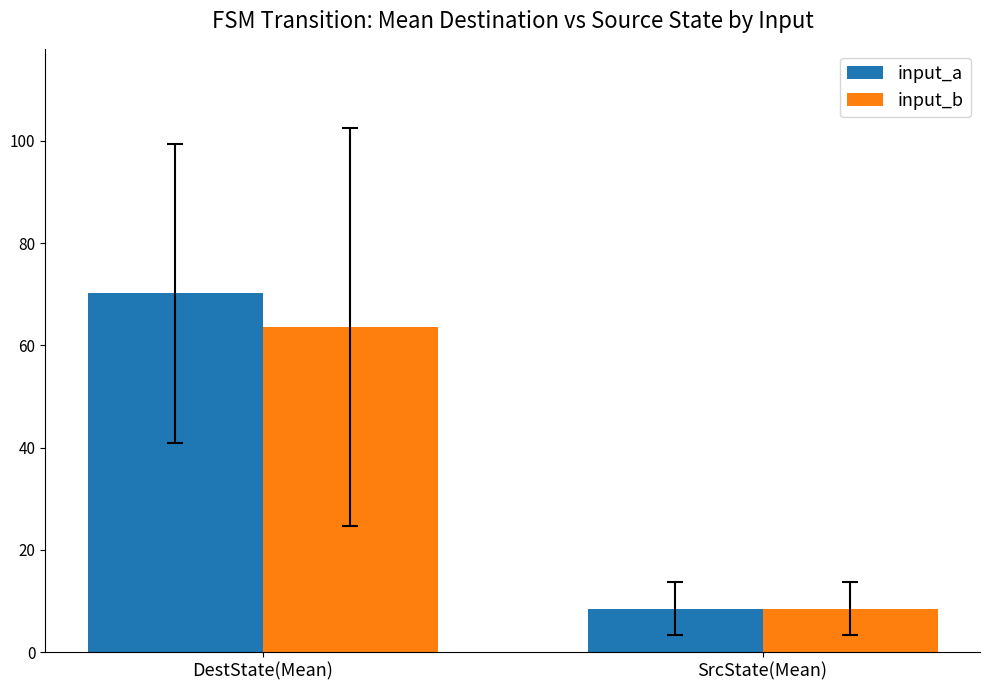

How many groups of bars are there?

2